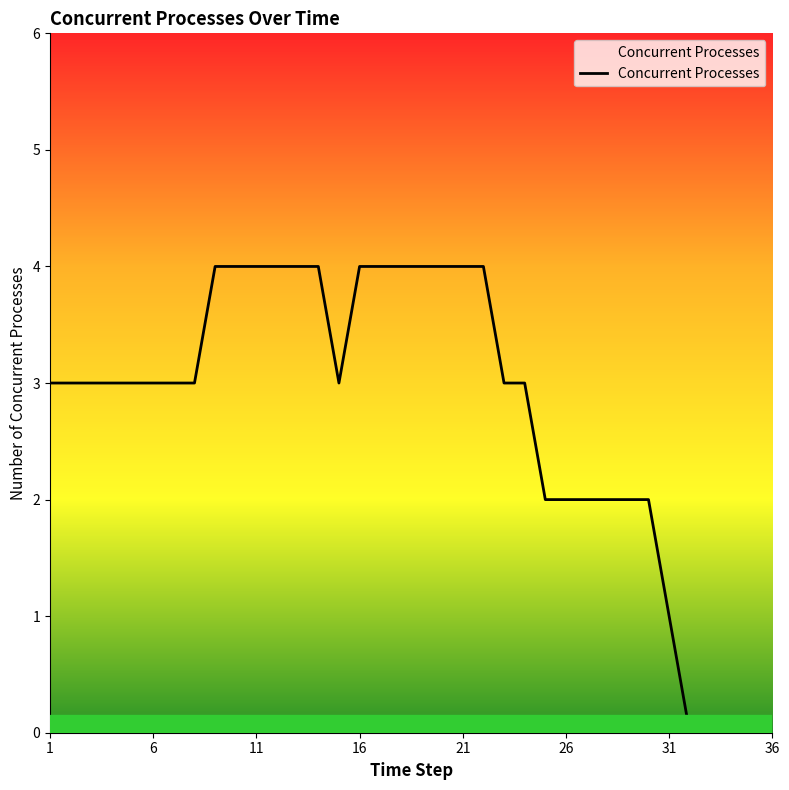

Reading left to right, list all the values displayed in this chart.

3	3	3	3	3	3	3	3	4	4	4	4	4	4	3	4	4	4	4	4	4	4	3	3	2	2	2	2	2	2	1	0	0	0	0	0